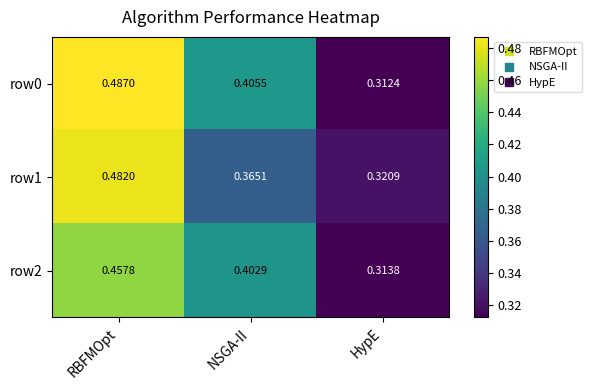

Rank the categories by row0 value from lowest to highest.

HypE, NSGA-II, RBFMOpt